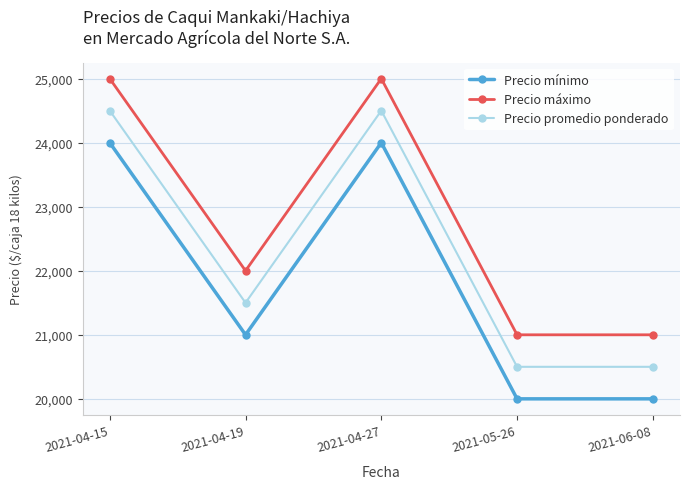

What is the smallest value displayed?

20000